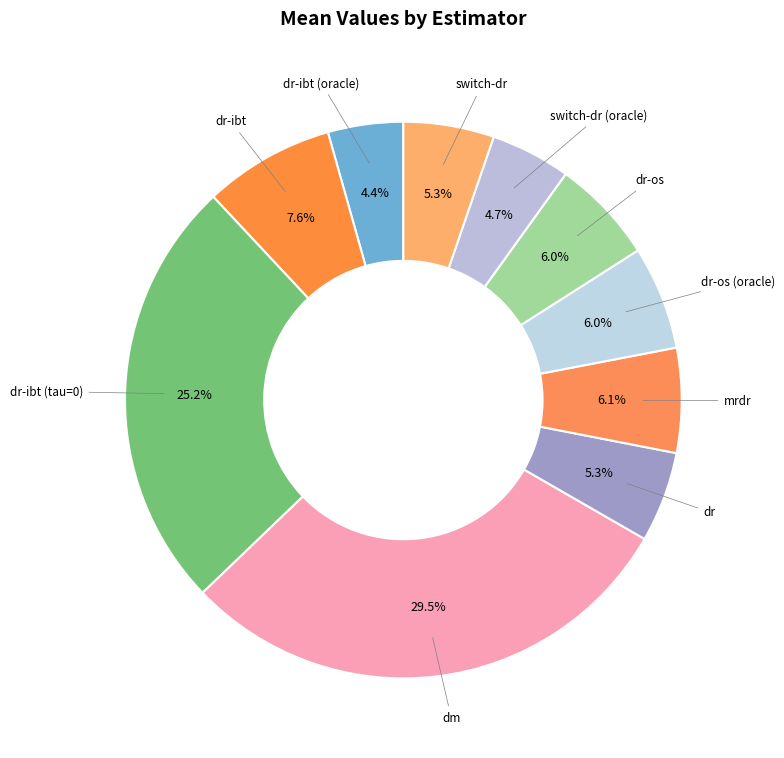

Which category has the smallest portion of the pie?

dr-ibt (oracle)